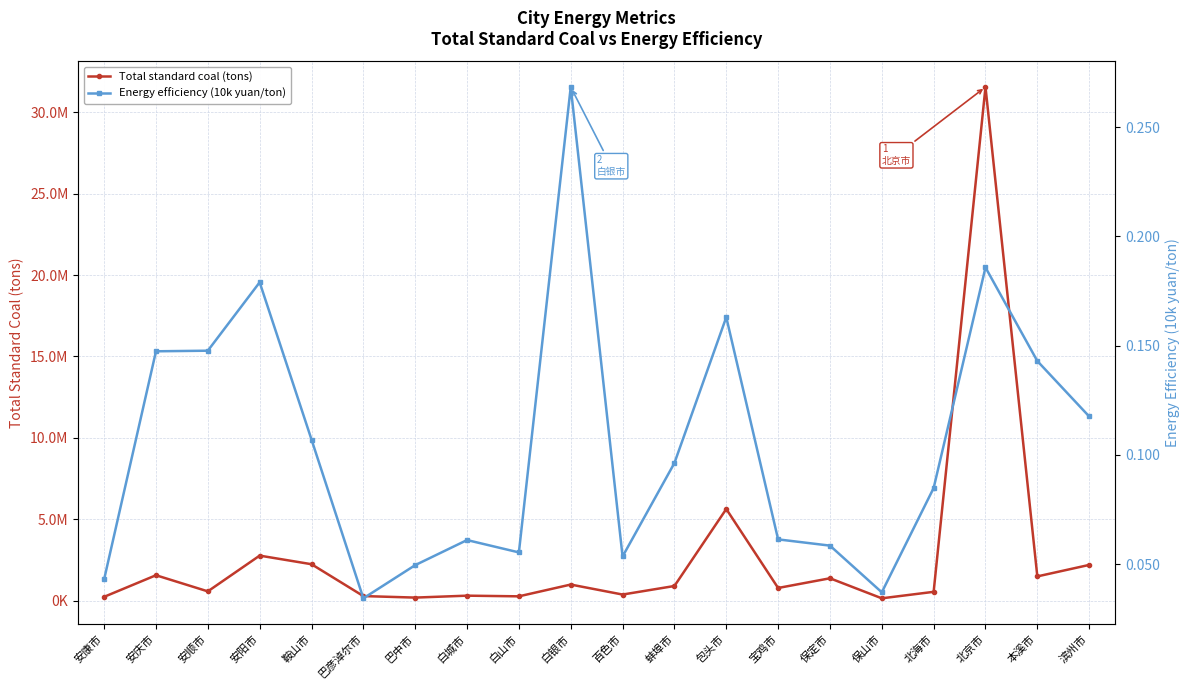

What is the difference between the maximum and second lowest values in the Energy efficiency (10k yuan/ton) series?

0.2